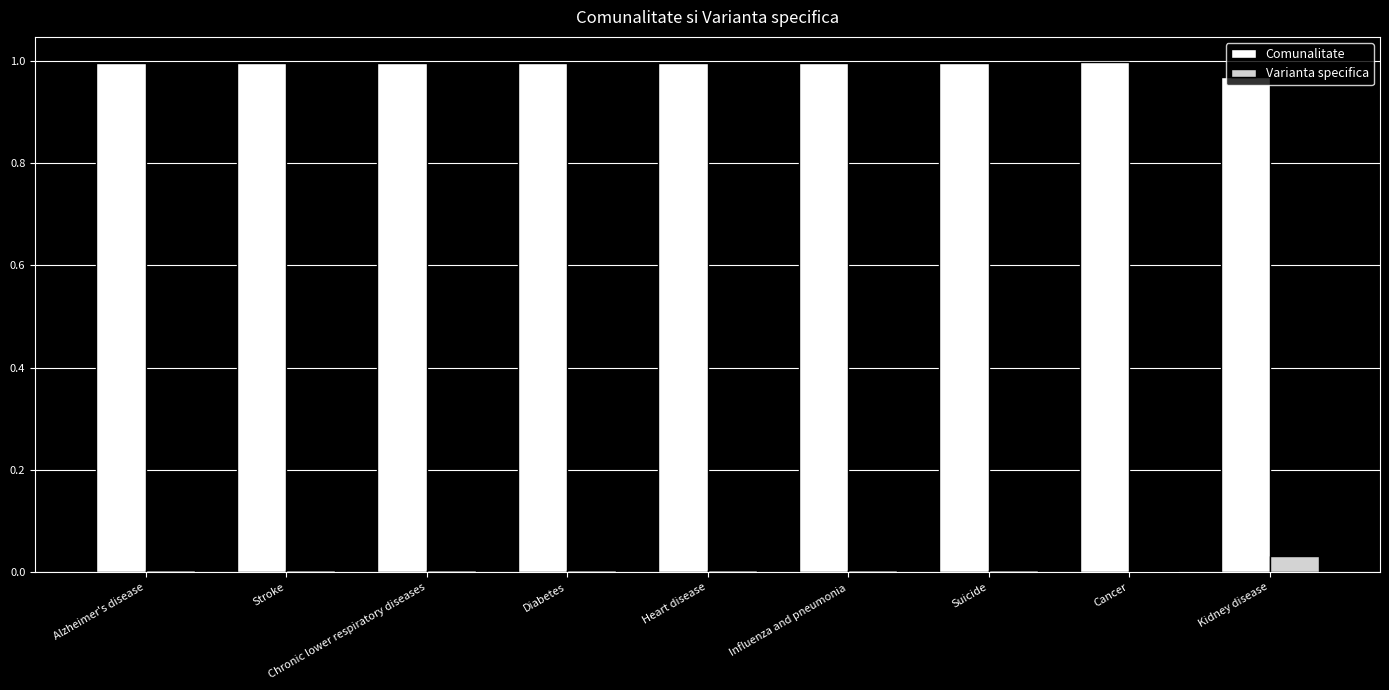

Is the value of Comunalitate at Chronic lower respiratory diseases greater than the value of Varianta specifica at Alzheimer's disease?

Yes